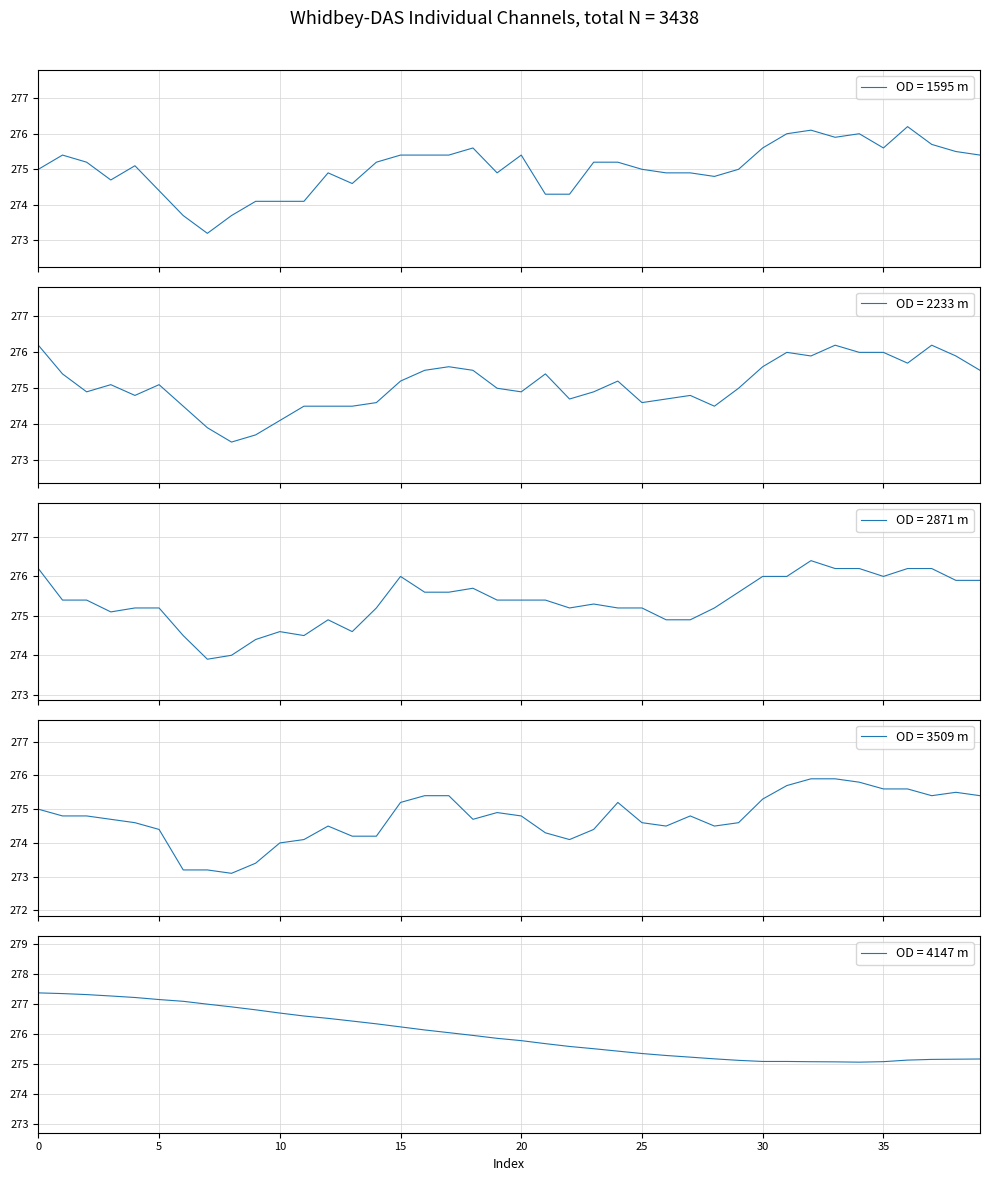

What is the minimum value for OD = 1595 m?

273.2